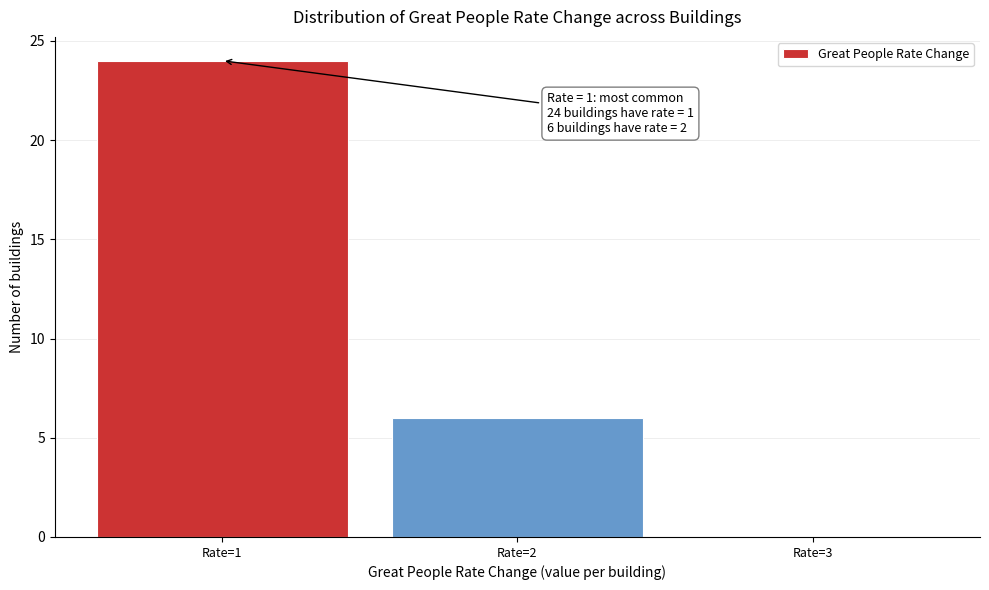

Which range on the x-axis has the tallest bar?

0.5 to 1.5